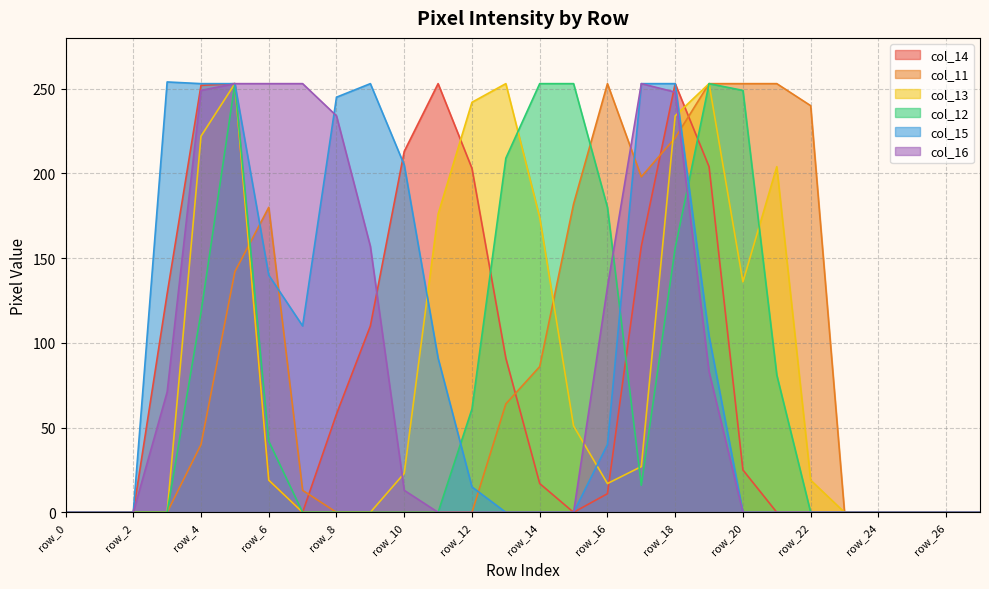

What is the difference between the second highest and second lowest values in the col_16 series?

253